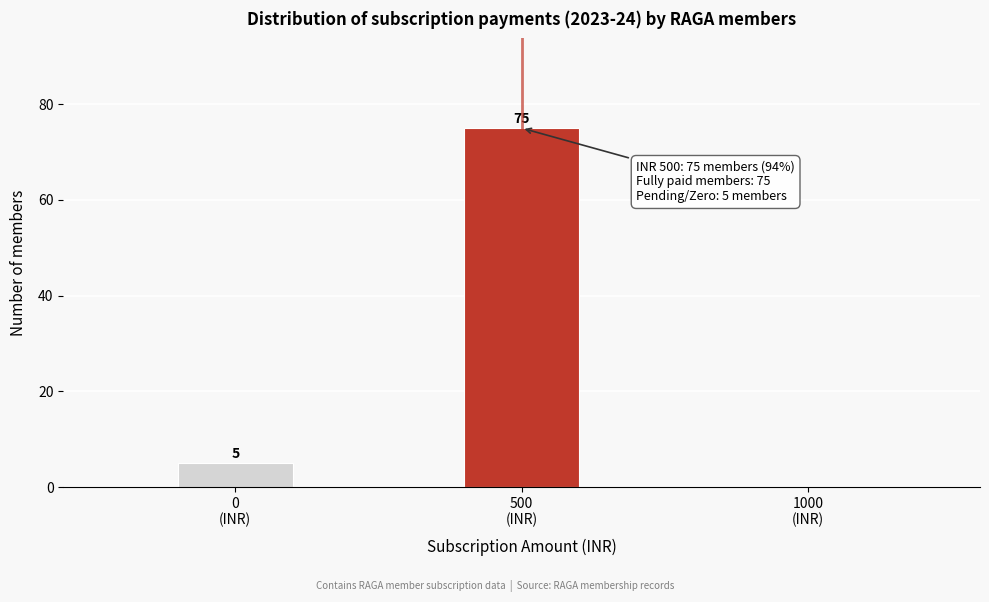

What is the greatest value displayed?

75